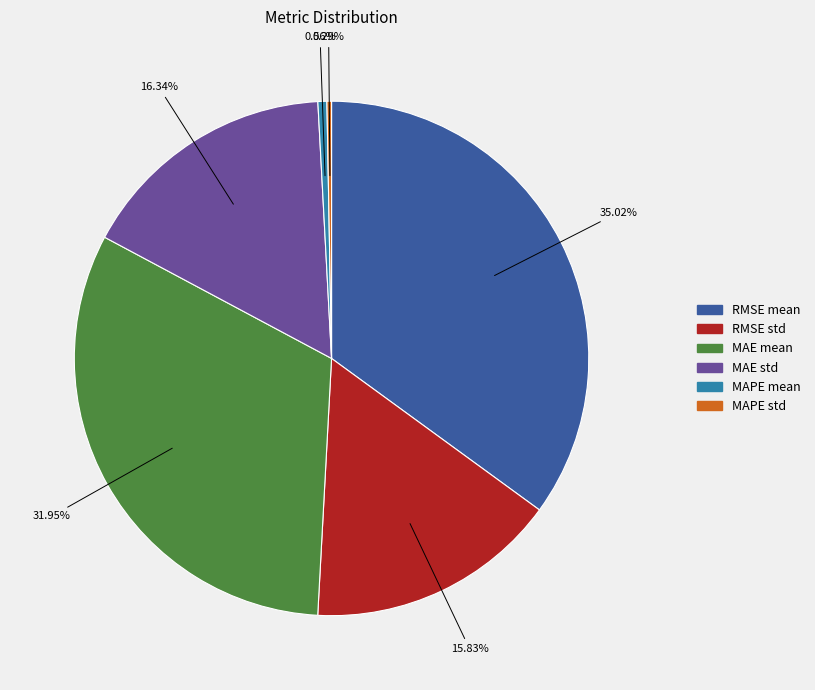

Which has a higher value, MAPE std or RMSE std?

RMSE std